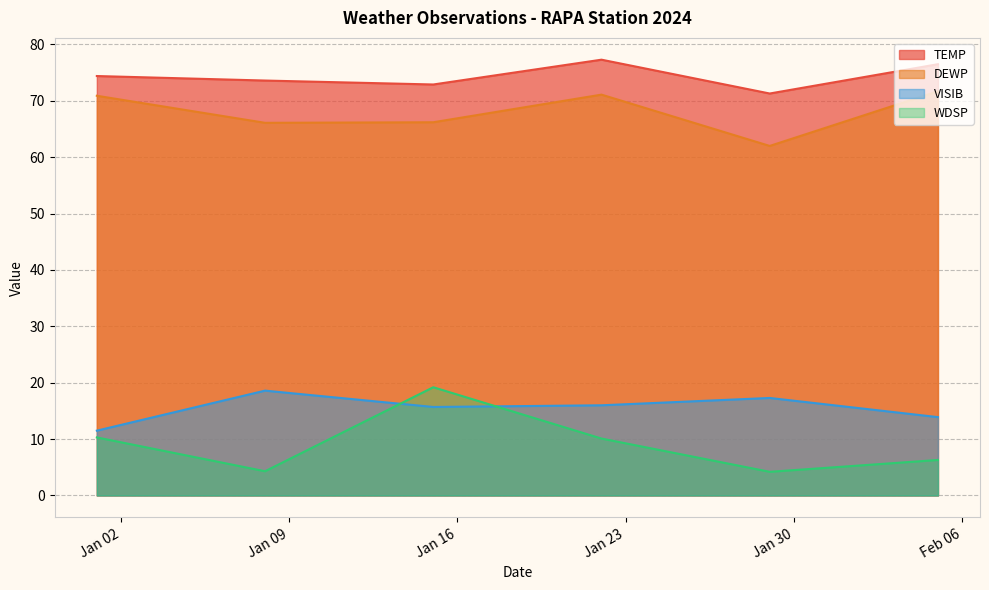

True or false: DEWP and VISIB intersect in this chart.

False